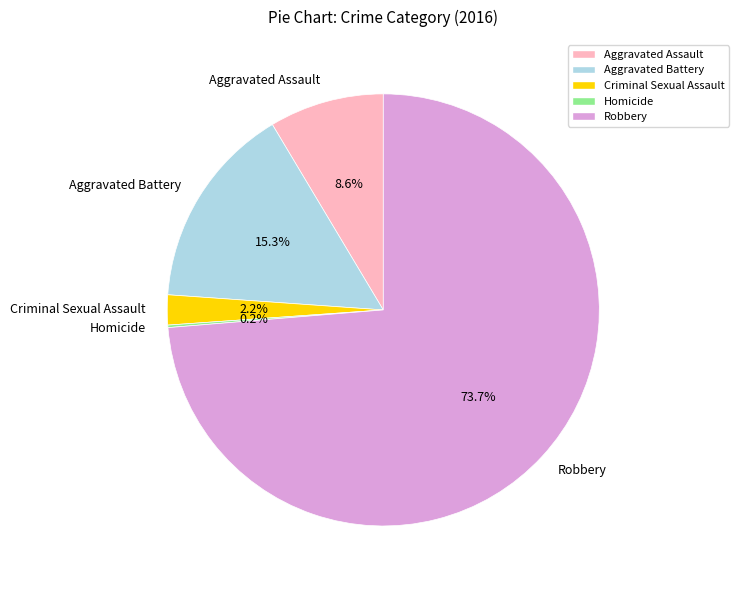

What is the largest slice in the pie chart?

Robbery